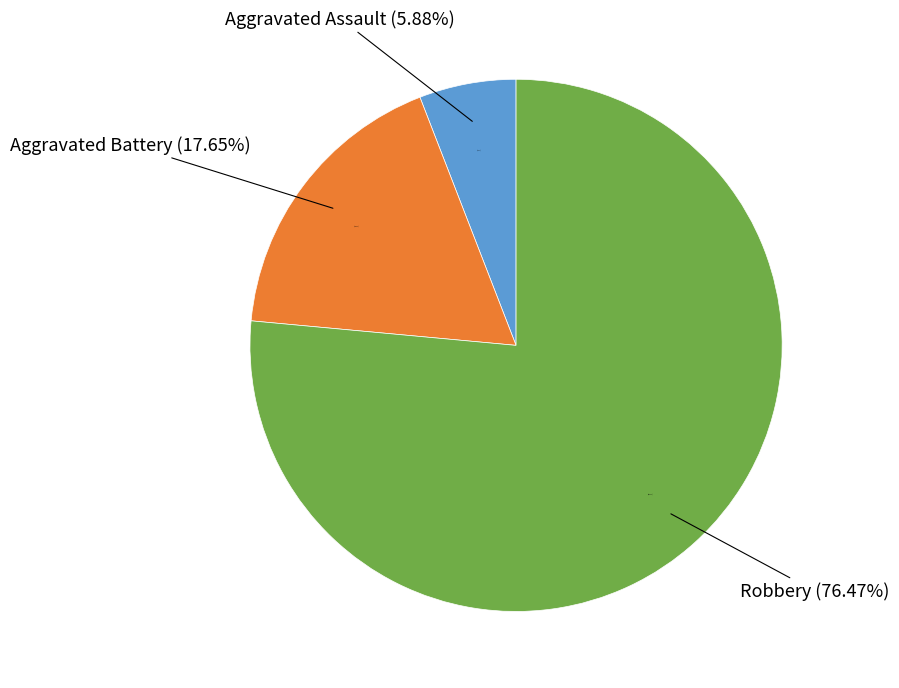

Rank the categories by value from lowest to highest.

Aggravated Assault, Aggravated Battery, Robbery